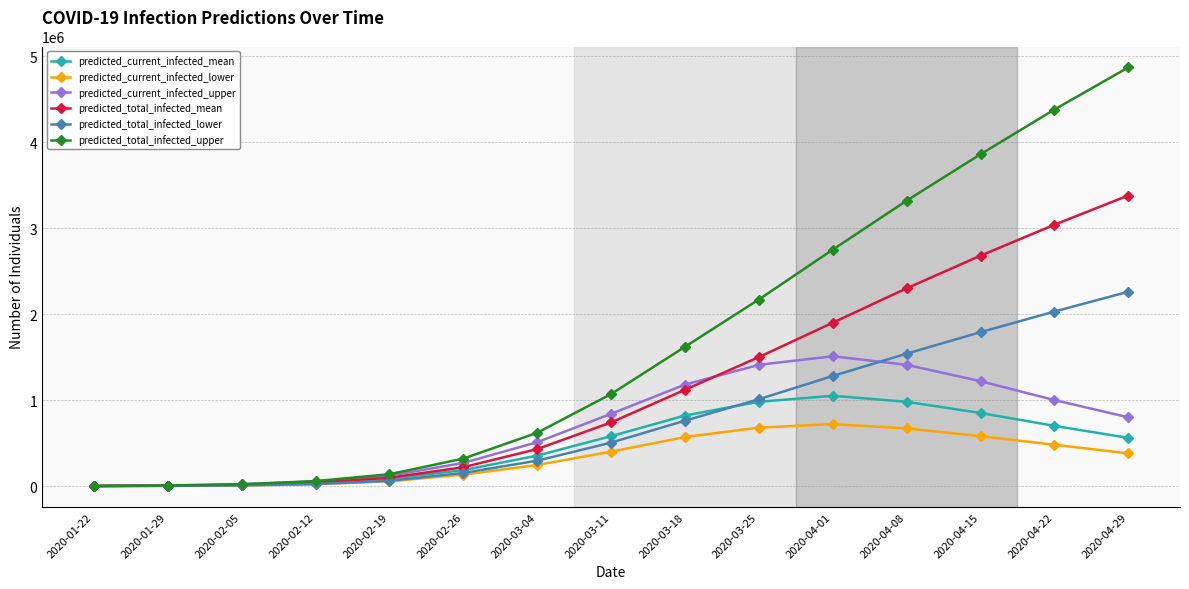

What is the value of the predicted_current_infected_lower point at the 7th from the left?

245000